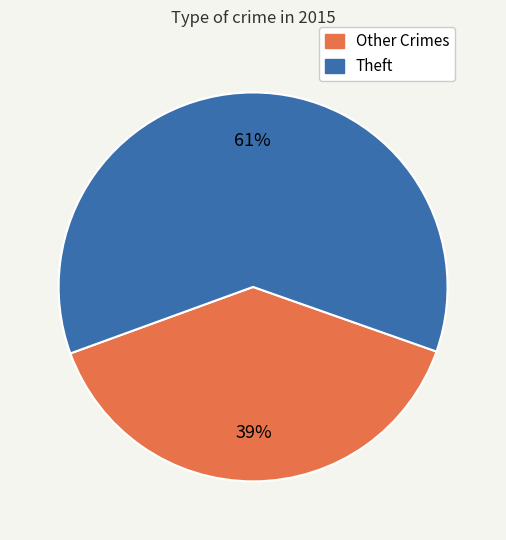

To the nearest percent, what is the average slice percentage?

50%